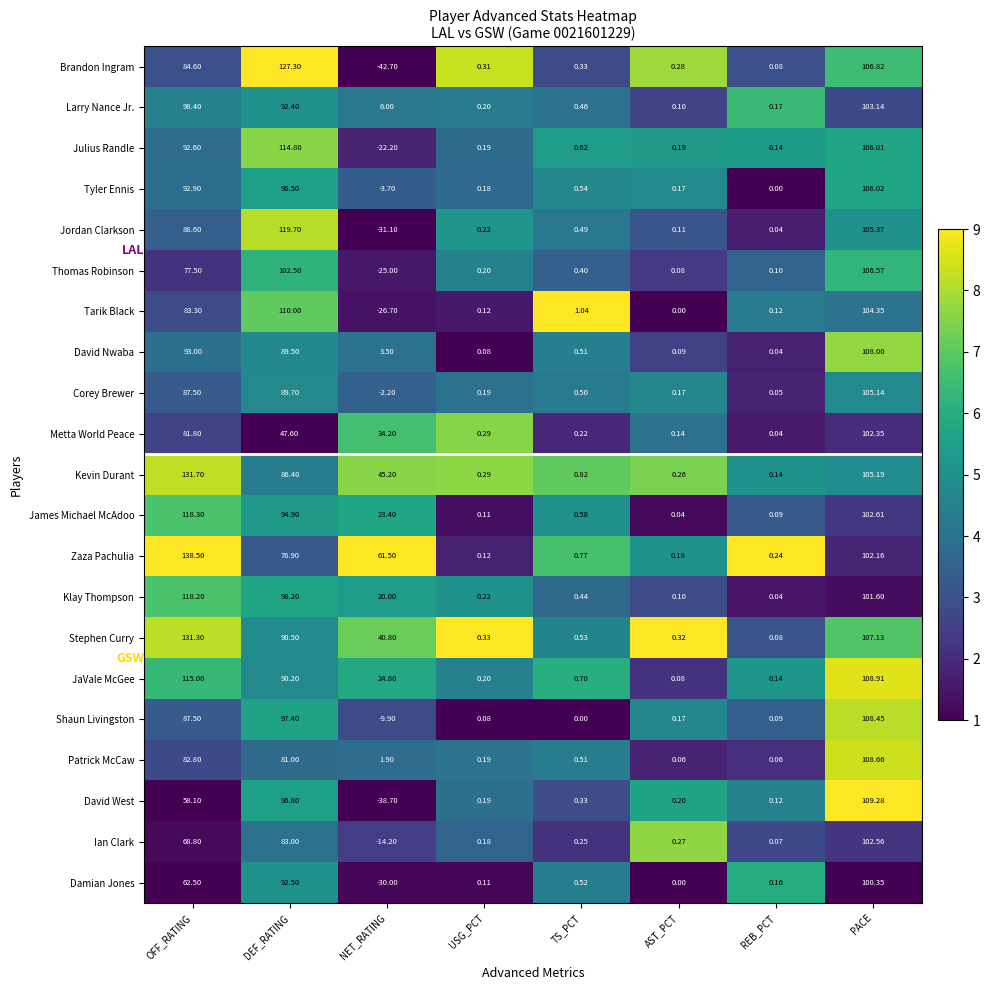

List the labels in order of Stephen Curry value, largest first.

OFF_RATING, PACE, DEF_RATING, NET_RATING, TS_PCT, USG_PCT, AST_PCT, REB_PCT